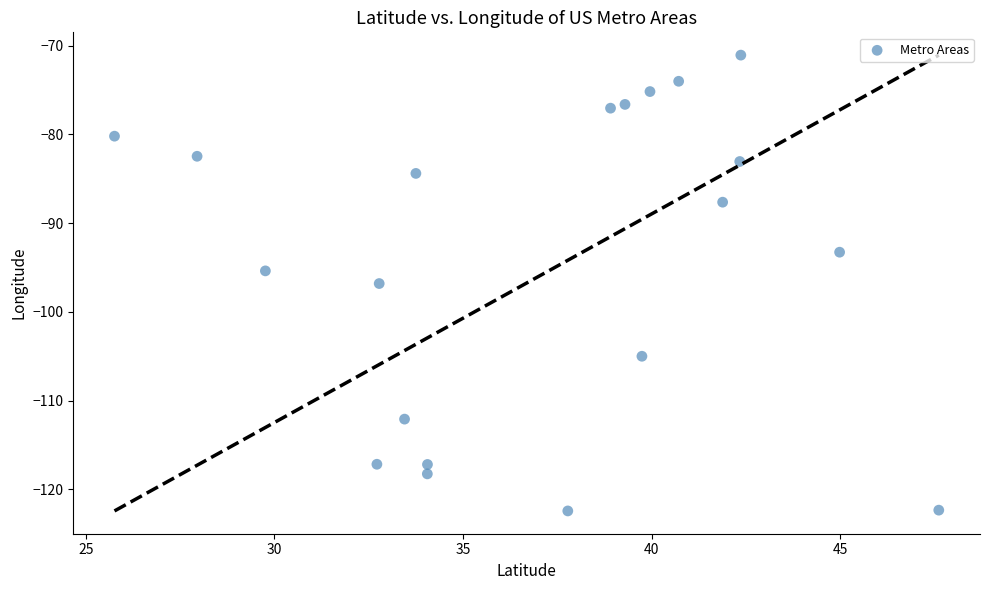

What is the range of Y values (max minus min)?

51.4